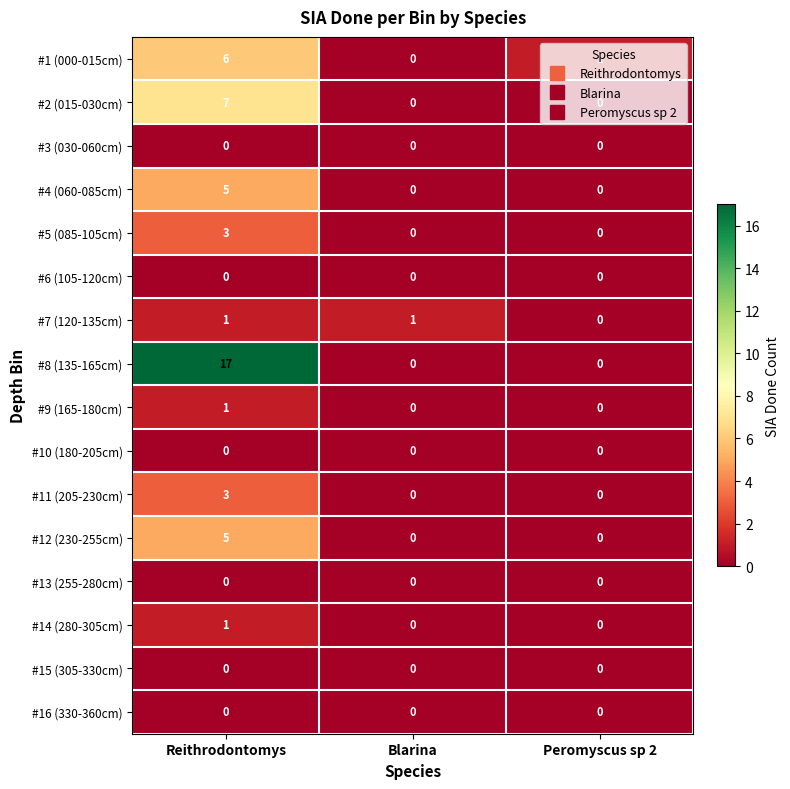

Which category has the highest value across all series?

Reithrodontomys